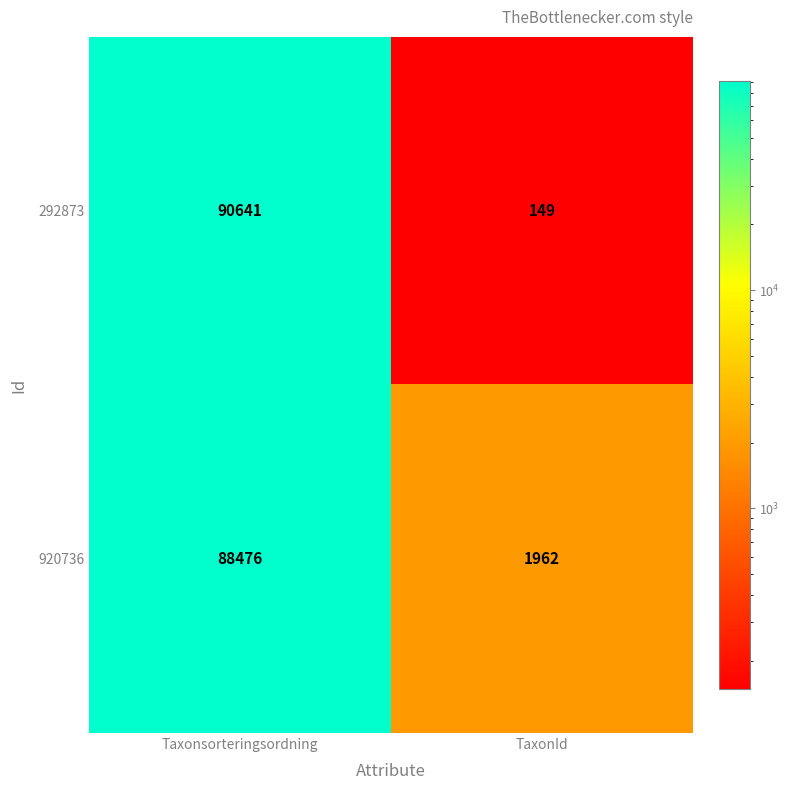

The 920736 series shows 48576 at Taxonsorteringsordning. True or false?

False